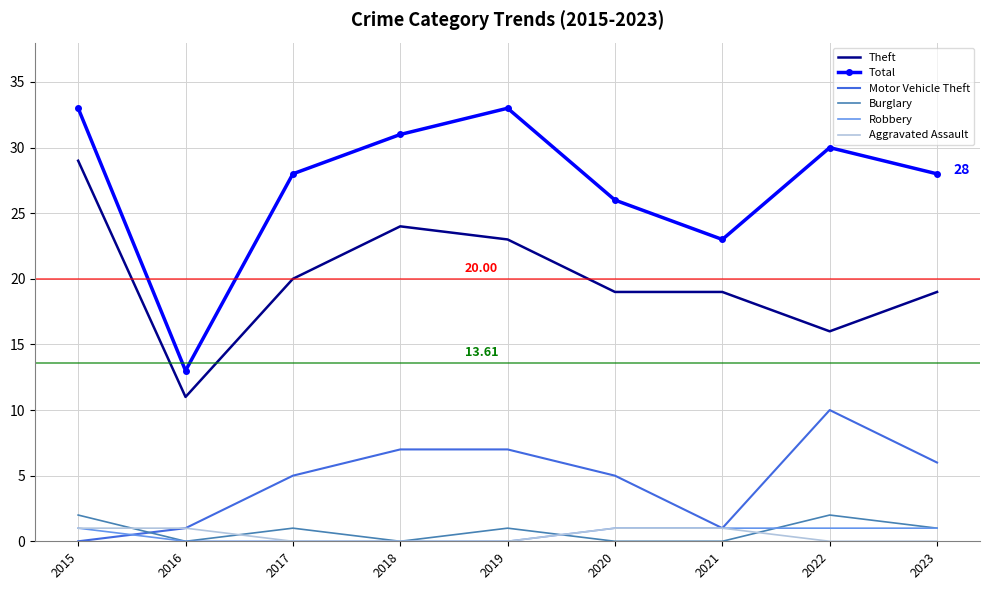

True or false: Total and Motor Vehicle Theft intersect in this chart.

False